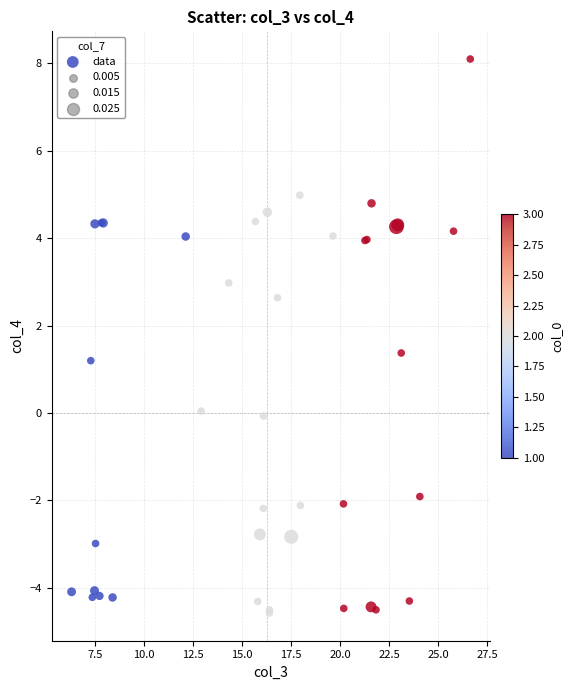

What Y value in the scatter plot is closest to 1?

1.2